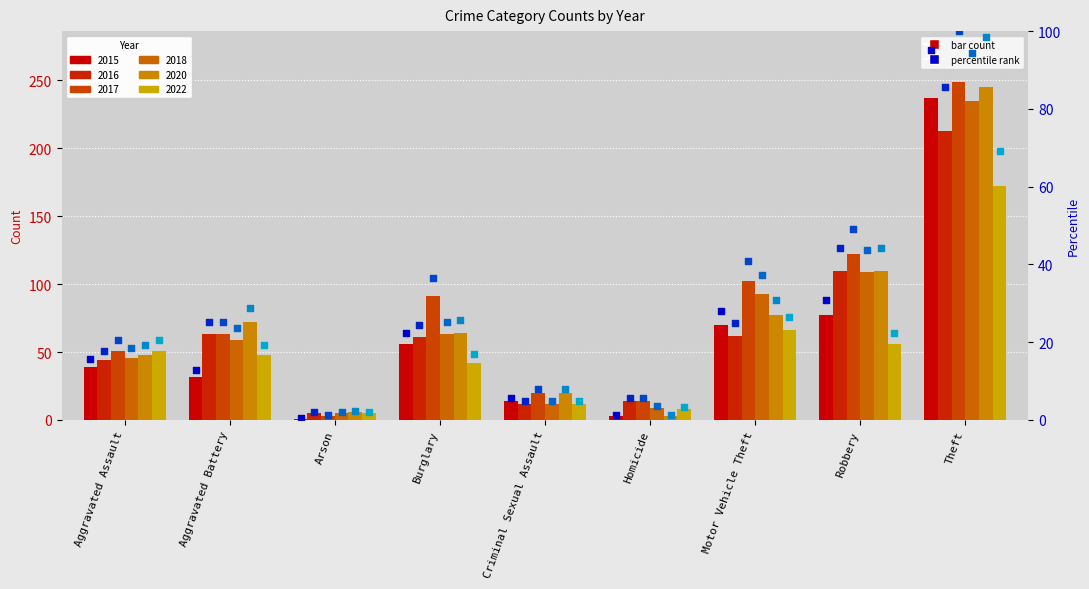

Which series has the largest Y range (max minus min)?

2017 percentile